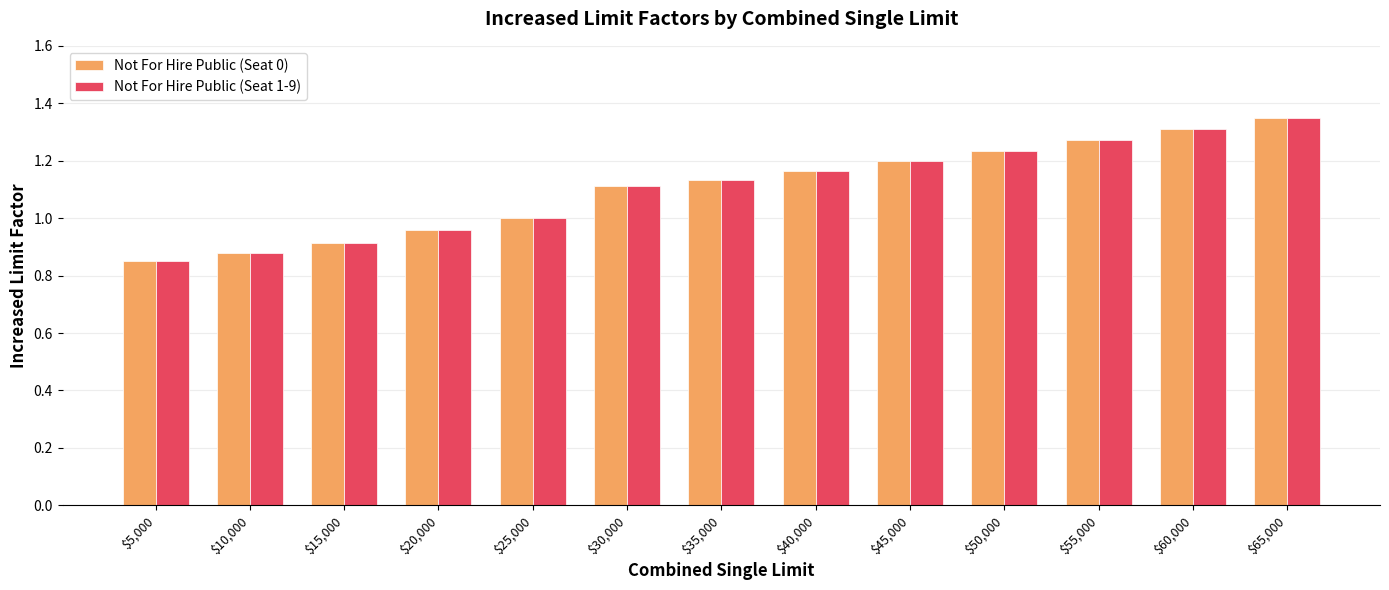

Count the number of categories in the chart.

13